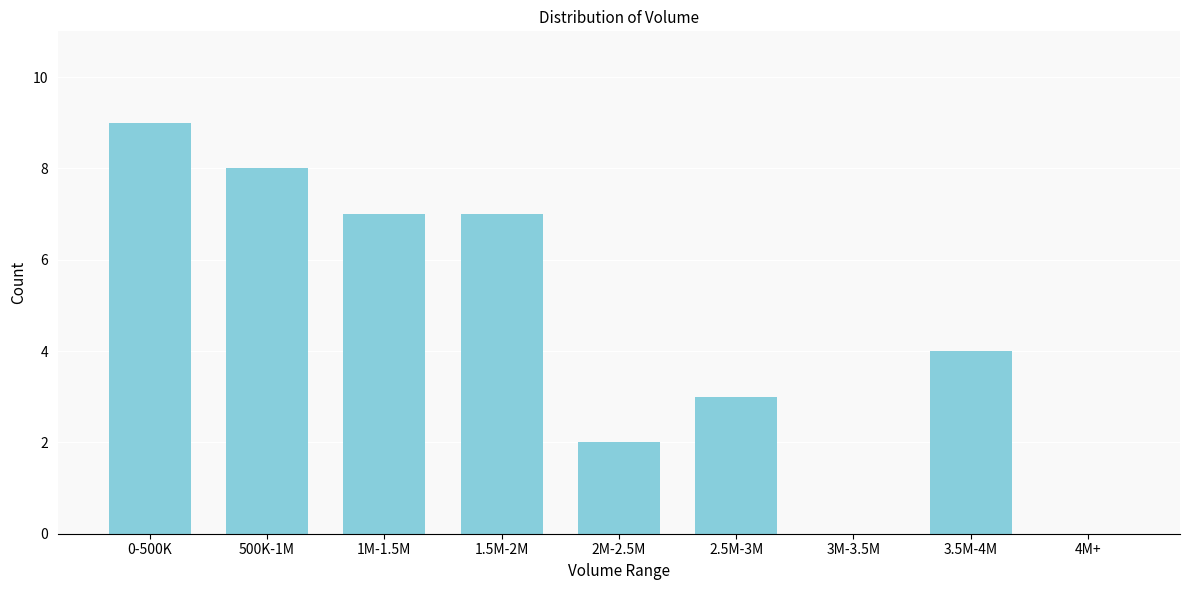

Reading left to right, what are all the values shown in this chart?

0-500K=9	500K-1M=8	1M-1.5M=7	1.5M-2M=7	2M-2.5M=2	2.5M-3M=3	3M-3.5M=0	3.5M-4M=4	4M+=0